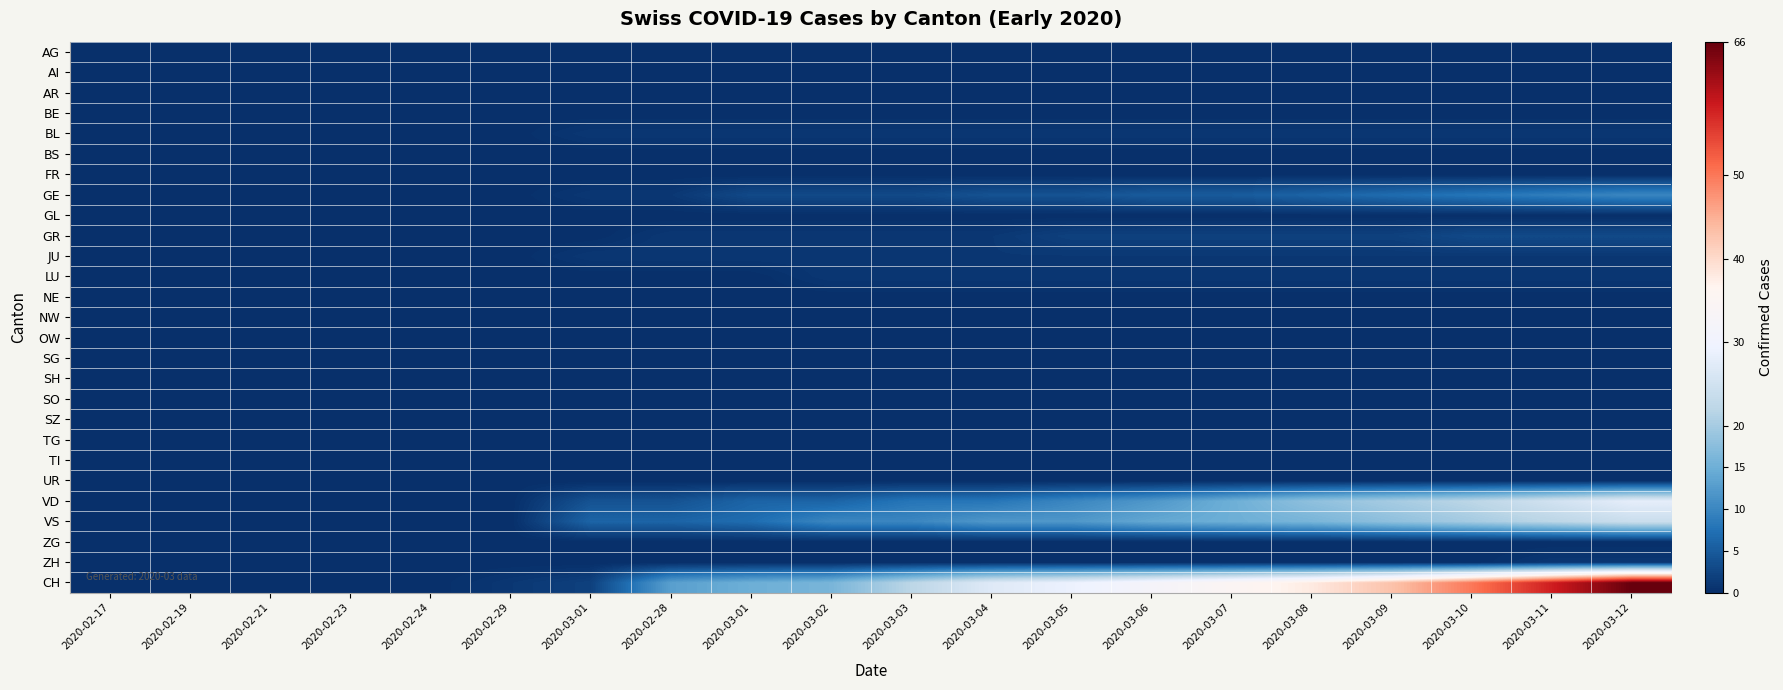

Reading right to left, what are all the values shown in this chart?

AG: 2020-03-12=0	2020-03-11=0	2020-03-10=0	2020-03-09=0	2020-03-08=0	2020-03-07=0	2020-03-06=0	2020-03-05=0	2020-03-04=0	2020-03-03=0	2020-03-02=0	2020-03-01=0	2020-02-28=0	2020-03-01=0	2020-02-29=0	2020-02-24=0	2020-02-23=0	2020-02-21=0	2020-02-19=0	2020-02-17=0
AI: 2020-03-12=0	2020-03-11=0	2020-03-10=0	2020-03-09=0	2020-03-08=0	2020-03-07=0	2020-03-06=0	2020-03-05=0	2020-03-04=0	2020-03-03=0	2020-03-02=0	2020-03-01=0	2020-02-28=0	2020-03-01=0	2020-02-29=0	2020-02-24=0	2020-02-23=0	2020-02-21=0	2020-02-19=0	2020-02-17=0
AR: 2020-03-12=0	2020-03-11=0	2020-03-10=0	2020-03-09=0	2020-03-08=0	2020-03-07=0	2020-03-06=0	2020-03-05=0	2020-03-04=0	2020-03-03=0	2020-03-02=0	2020-03-01=0	2020-02-28=0	2020-03-01=0	2020-02-29=0	2020-02-24=0	2020-02-23=0	2020-02-21=0	2020-02-19=0	2020-02-17=0
BE: 2020-03-12=0	2020-03-11=0	2020-03-10=0	2020-03-09=0	2020-03-08=0	2020-03-07=0	2020-03-06=0	2020-03-05=0	2020-03-04=0	2020-03-03=0	2020-03-02=0	2020-03-01=0	2020-02-28=0	2020-03-01=0	2020-02-29=0	2020-02-24=0	2020-02-23=0	2020-02-21=0	2020-02-19=0	2020-02-17=0
BL: 2020-03-12=1	2020-03-11=1	2020-03-10=1	2020-03-09=1	2020-03-08=1	2020-03-07=1	2020-03-06=1	2020-03-05=1	2020-03-04=1	2020-03-03=1	2020-03-02=1	2020-03-01=1	2020-02-28=1	2020-03-01=1	2020-02-29=0	2020-02-24=0	2020-02-23=0	2020-02-21=0	2020-02-19=0	2020-02-17=0
BS: 2020-03-12=0	2020-03-11=0	2020-03-10=0	2020-03-09=0	2020-03-08=0	2020-03-07=0	2020-03-06=0	2020-03-05=0	2020-03-04=0	2020-03-03=0	2020-03-02=0	2020-03-01=0	2020-02-28=0	2020-03-01=0	2020-02-29=0	2020-02-24=0	2020-02-23=0	2020-02-21=0	2020-02-19=0	2020-02-17=0
FR: 2020-03-12=0	2020-03-11=0	2020-03-10=0	2020-03-09=0	2020-03-08=0	2020-03-07=0	2020-03-06=0	2020-03-05=0	2020-03-04=0	2020-03-03=0	2020-03-02=0	2020-03-01=0	2020-02-28=0	2020-03-01=0	2020-02-29=0	2020-02-24=0	2020-02-23=0	2020-02-21=0	2020-02-19=0	2020-02-17=0
GE: 2020-03-12=10	2020-03-11=9	2020-03-10=8	2020-03-09=7	2020-03-08=6	2020-03-07=5	2020-03-06=5	2020-03-05=4	2020-03-04=4	2020-03-03=3	2020-03-02=3	2020-03-01=3	2020-02-28=1	2020-03-01=1	2020-02-29=0	2020-02-24=0	2020-02-23=0	2020-02-21=0	2020-02-19=0	2020-02-17=0
GL: 2020-03-12=0	2020-03-11=0	2020-03-10=0	2020-03-09=0	2020-03-08=0	2020-03-07=0	2020-03-06=0	2020-03-05=0	2020-03-04=0	2020-03-03=0	2020-03-02=0	2020-03-01=0	2020-02-28=0	2020-03-01=0	2020-02-29=0	2020-02-24=0	2020-02-23=0	2020-02-21=0	2020-02-19=0	2020-02-17=0
GR: 2020-03-12=3	2020-03-11=3	2020-03-10=3	2020-03-09=2	2020-03-08=2	2020-03-07=2	2020-03-06=2	2020-03-05=2	2020-03-04=1	2020-03-03=1	2020-03-02=1	2020-03-01=1	2020-02-28=1	2020-03-01=0	2020-02-29=0	2020-02-24=0	2020-02-23=0	2020-02-21=0	2020-02-19=0	2020-02-17=0
JU: 2020-03-12=1	2020-03-11=1	2020-03-10=1	2020-03-09=1	2020-03-08=1	2020-03-07=1	2020-03-06=1	2020-03-05=1	2020-03-04=1	2020-03-03=1	2020-03-02=1	2020-03-01=1	2020-02-28=1	2020-03-01=1	2020-02-29=0	2020-02-24=0	2020-02-23=0	2020-02-21=0	2020-02-19=0	2020-02-17=0
LU: 2020-03-12=1	2020-03-11=1	2020-03-10=1	2020-03-09=1	2020-03-08=1	2020-03-07=1	2020-03-06=1	2020-03-05=1	2020-03-04=1	2020-03-03=1	2020-03-02=1	2020-03-01=0	2020-02-28=0	2020-03-01=0	2020-02-29=0	2020-02-24=0	2020-02-23=0	2020-02-21=0	2020-02-19=0	2020-02-17=0
NE: 2020-03-12=0	2020-03-11=0	2020-03-10=0	2020-03-09=0	2020-03-08=0	2020-03-07=0	2020-03-06=0	2020-03-05=0	2020-03-04=0	2020-03-03=0	2020-03-02=0	2020-03-01=0	2020-02-28=0	2020-03-01=0	2020-02-29=0	2020-02-24=0	2020-02-23=0	2020-02-21=0	2020-02-19=0	2020-02-17=0
NW: 2020-03-12=0	2020-03-11=0	2020-03-10=0	2020-03-09=0	2020-03-08=0	2020-03-07=0	2020-03-06=0	2020-03-05=0	2020-03-04=0	2020-03-03=0	2020-03-02=0	2020-03-01=0	2020-02-28=0	2020-03-01=0	2020-02-29=0	2020-02-24=0	2020-02-23=0	2020-02-21=0	2020-02-19=0	2020-02-17=0
OW: 2020-03-12=0	2020-03-11=0	2020-03-10=0	2020-03-09=0	2020-03-08=0	2020-03-07=0	2020-03-06=0	2020-03-05=0	2020-03-04=0	2020-03-03=0	2020-03-02=0	2020-03-01=0	2020-02-28=0	2020-03-01=0	2020-02-29=0	2020-02-24=0	2020-02-23=0	2020-02-21=0	2020-02-19=0	2020-02-17=0
SG: 2020-03-12=0	2020-03-11=0	2020-03-10=0	2020-03-09=0	2020-03-08=0	2020-03-07=0	2020-03-06=0	2020-03-05=0	2020-03-04=0	2020-03-03=0	2020-03-02=0	2020-03-01=0	2020-02-28=0	2020-03-01=0	2020-02-29=0	2020-02-24=0	2020-02-23=0	2020-02-21=0	2020-02-19=0	2020-02-17=0
SH: 2020-03-12=0	2020-03-11=0	2020-03-10=0	2020-03-09=0	2020-03-08=0	2020-03-07=0	2020-03-06=0	2020-03-05=0	2020-03-04=0	2020-03-03=0	2020-03-02=0	2020-03-01=0	2020-02-28=0	2020-03-01=0	2020-02-29=0	2020-02-24=0	2020-02-23=0	2020-02-21=0	2020-02-19=0	2020-02-17=0
SO: 2020-03-12=0	2020-03-11=0	2020-03-10=0	2020-03-09=0	2020-03-08=0	2020-03-07=0	2020-03-06=0	2020-03-05=0	2020-03-04=0	2020-03-03=0	2020-03-02=0	2020-03-01=0	2020-02-28=0	2020-03-01=0	2020-02-29=0	2020-02-24=0	2020-02-23=0	2020-02-21=0	2020-02-19=0	2020-02-17=0
SZ: 2020-03-12=0	2020-03-11=0	2020-03-10=0	2020-03-09=0	2020-03-08=0	2020-03-07=0	2020-03-06=0	2020-03-05=0	2020-03-04=0	2020-03-03=0	2020-03-02=0	2020-03-01=0	2020-02-28=0	2020-03-01=0	2020-02-29=0	2020-02-24=0	2020-02-23=0	2020-02-21=0	2020-02-19=0	2020-02-17=0
TG: 2020-03-12=0	2020-03-11=0	2020-03-10=0	2020-03-09=0	2020-03-08=0	2020-03-07=0	2020-03-06=0	2020-03-05=0	2020-03-04=0	2020-03-03=0	2020-03-02=0	2020-03-01=0	2020-02-28=0	2020-03-01=0	2020-02-29=0	2020-02-24=0	2020-02-23=0	2020-02-21=0	2020-02-19=0	2020-02-17=0
TI: 2020-03-12=0	2020-03-11=0	2020-03-10=0	2020-03-09=0	2020-03-08=0	2020-03-07=0	2020-03-06=0	2020-03-05=0	2020-03-04=0	2020-03-03=0	2020-03-02=0	2020-03-01=0	2020-02-28=0	2020-03-01=0	2020-02-29=0	2020-02-24=0	2020-02-23=0	2020-02-21=0	2020-02-19=0	2020-02-17=0
UR: 2020-03-12=0	2020-03-11=0	2020-03-10=0	2020-03-09=0	2020-03-08=0	2020-03-07=0	2020-03-06=0	2020-03-05=0	2020-03-04=0	2020-03-03=0	2020-03-02=0	2020-03-01=0	2020-02-28=0	2020-03-01=0	2020-02-29=0	2020-02-24=0	2020-02-23=0	2020-02-21=0	2020-02-19=0	2020-02-17=0
VD: 2020-03-12=28	2020-03-11=25	2020-03-10=22	2020-03-09=20	2020-03-08=18	2020-03-07=15	2020-03-06=12	2020-03-05=10	2020-03-04=8	2020-03-03=8	2020-03-02=6	2020-03-01=6	2020-02-28=4	2020-03-01=4	2020-02-29=0	2020-02-24=0	2020-02-23=0	2020-02-21=0	2020-02-19=0	2020-02-17=0
VS: 2020-03-12=24	2020-03-11=22	2020-03-10=20	2020-03-09=18	2020-03-08=16	2020-03-07=15	2020-03-06=14	2020-03-05=12	2020-03-04=12	2020-03-03=10	2020-03-02=10	2020-03-01=7	2020-02-28=6	2020-03-01=6	2020-02-29=0	2020-02-24=0	2020-02-23=0	2020-02-21=0	2020-02-19=0	2020-02-17=0
ZG: 2020-03-12=0	2020-03-11=0	2020-03-10=0	2020-03-09=0	2020-03-08=0	2020-03-07=0	2020-03-06=0	2020-03-05=0	2020-03-04=0	2020-03-03=0	2020-03-02=0	2020-03-01=0	2020-02-28=0	2020-03-01=0	2020-02-29=0	2020-02-24=0	2020-02-23=0	2020-02-21=0	2020-02-19=0	2020-02-17=0
ZH: 2020-03-12=1	2020-03-11=1	2020-03-10=0	2020-03-09=0	2020-03-08=0	2020-03-07=0	2020-03-06=0	2020-03-05=0	2020-03-04=0	2020-03-03=0	2020-03-02=0	2020-03-01=0	2020-02-28=0	2020-03-01=0	2020-02-29=0	2020-02-24=0	2020-02-23=0	2020-02-21=0	2020-02-19=0	2020-02-17=0
CH: 2020-03-12=66	2020-03-11=58	2020-03-10=50	2020-03-09=43	2020-03-08=38	2020-03-07=35	2020-03-06=32	2020-03-05=29	2020-03-04=27	2020-03-03=22	2020-03-02=16	2020-03-01=15	2020-02-28=13	2020-03-01=2	2020-02-29=1	2020-02-24=0	2020-02-23=0	2020-02-21=0	2020-02-19=0	2020-02-17=0